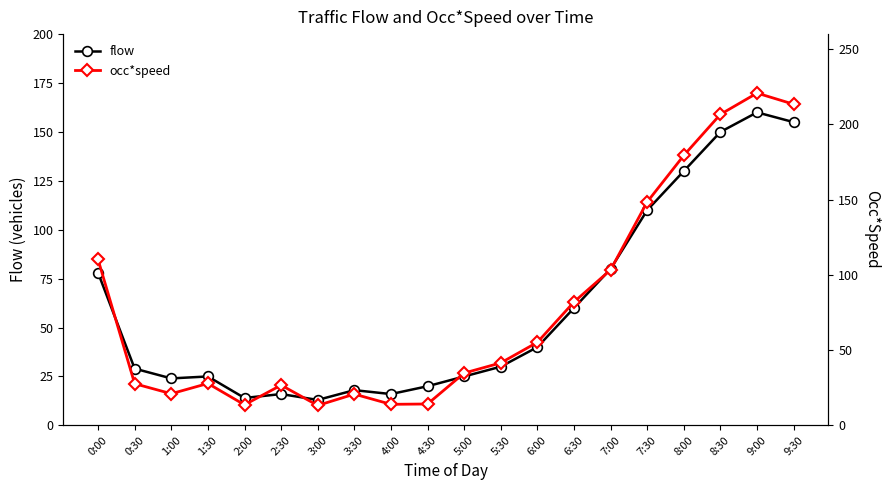

Rank the series by their average value, from highest to lowest.

occ*speed, flow